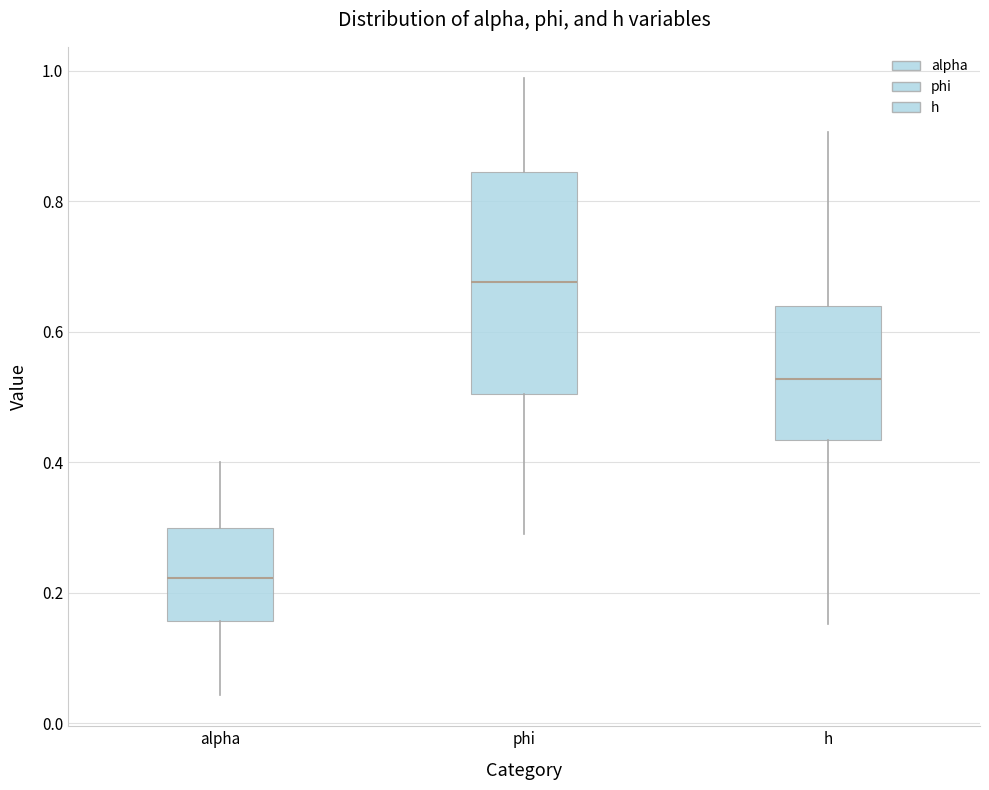

Where is the lower edge of the box for alpha on the y-axis? The values are not printed on the chart, so give them approximately, as read against the axis.

0.16